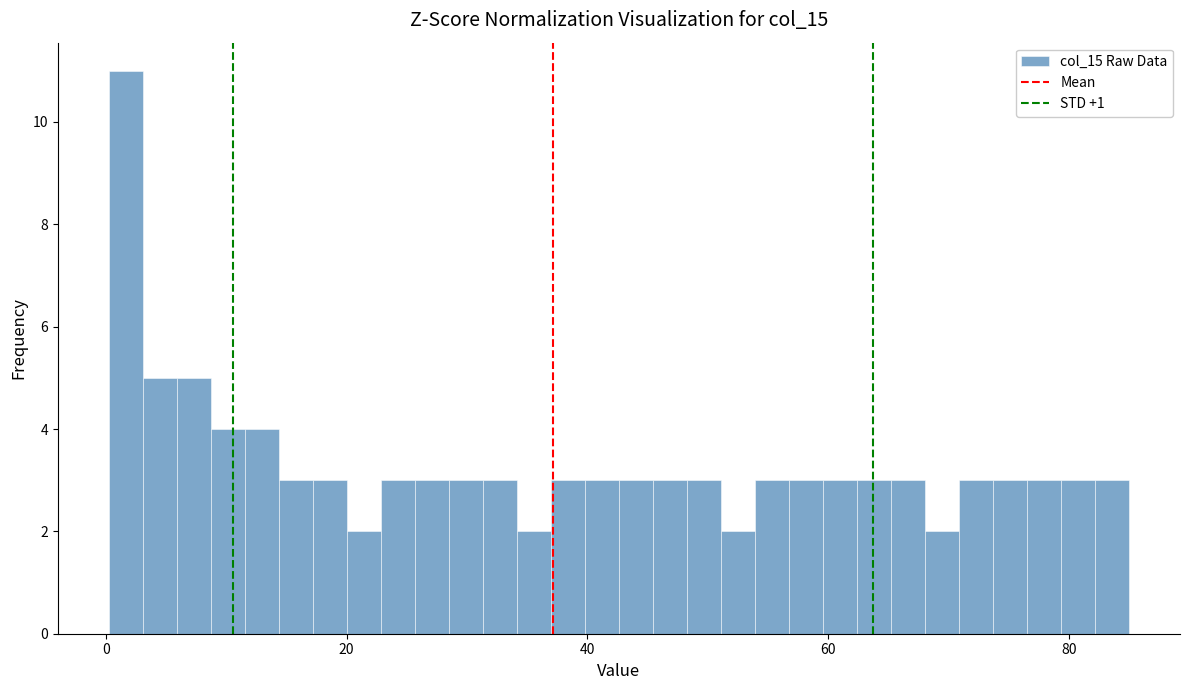

Read against the x-axis, roughly where is the centre of the tallest bar?

2